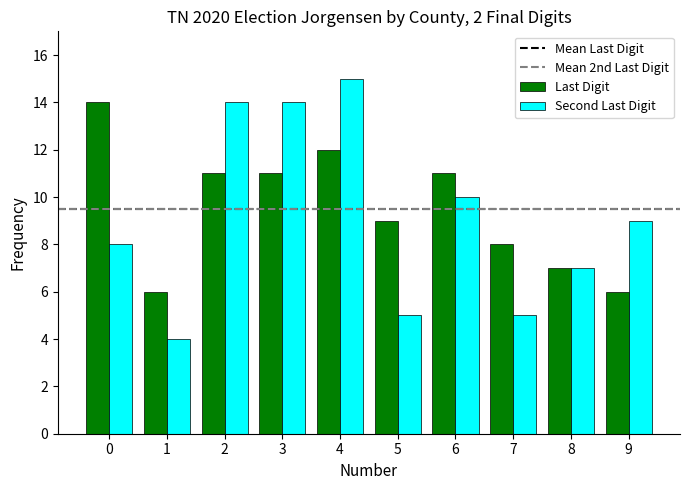

Reading left to right, transcribe all the data shown in this chart.

Last Digit: 0=14	1=6	2=11	3=11	4=12	5=9	6=11	7=8	8=7	9=6
Second Last Digit: 0=8	1=4	2=14	3=14	4=15	5=5	6=10	7=5	8=7	9=9